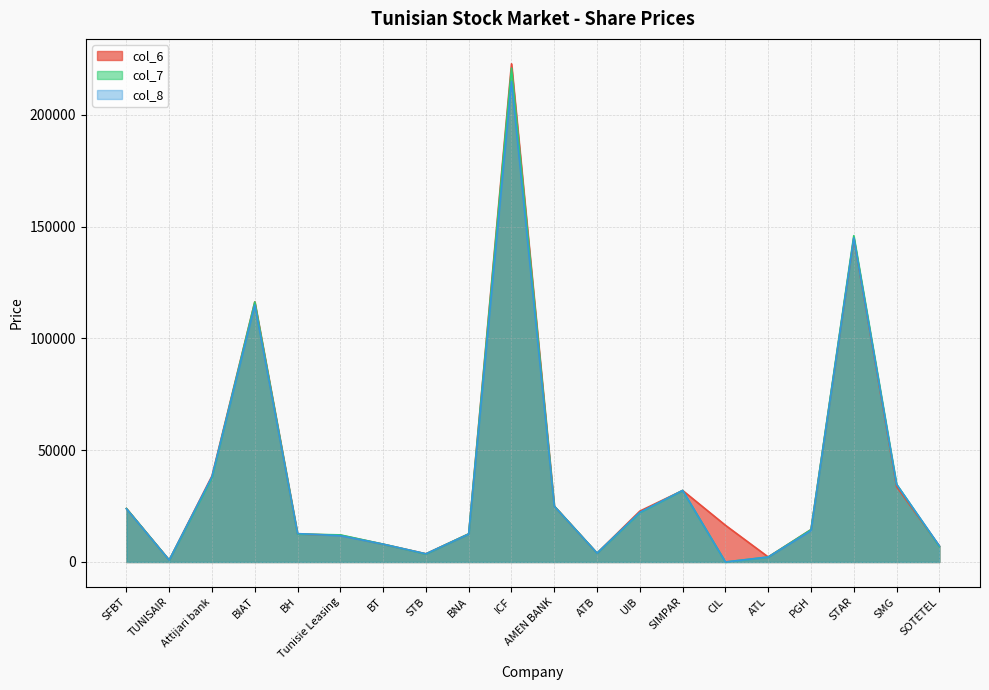

The value of col_7 at BNA is 12590. True or false?

True